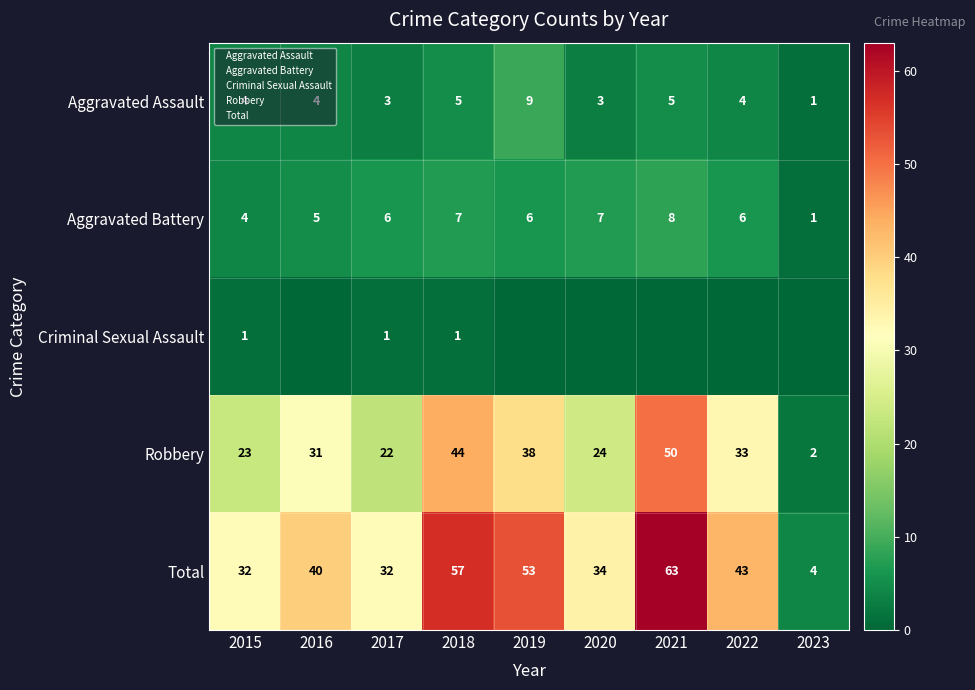

Count the number of categories in the chart.

9